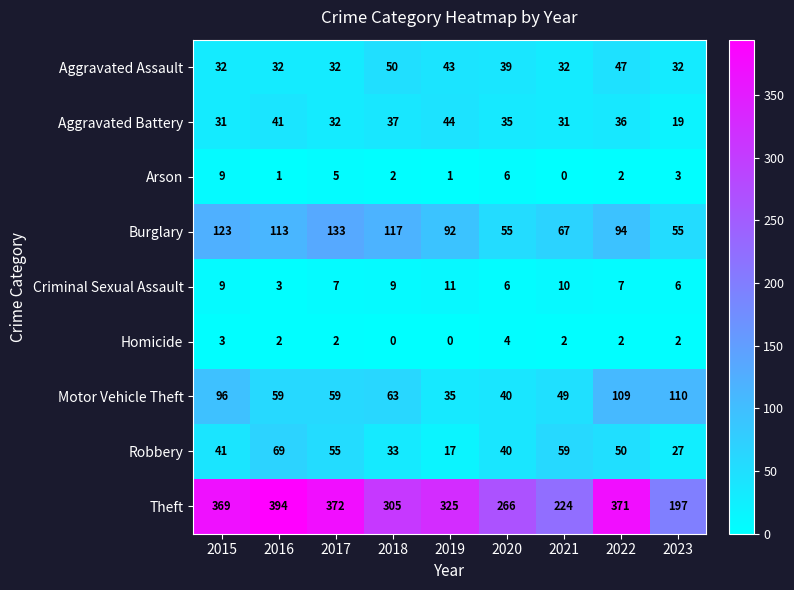

What is the total value across all series at 2015?

713